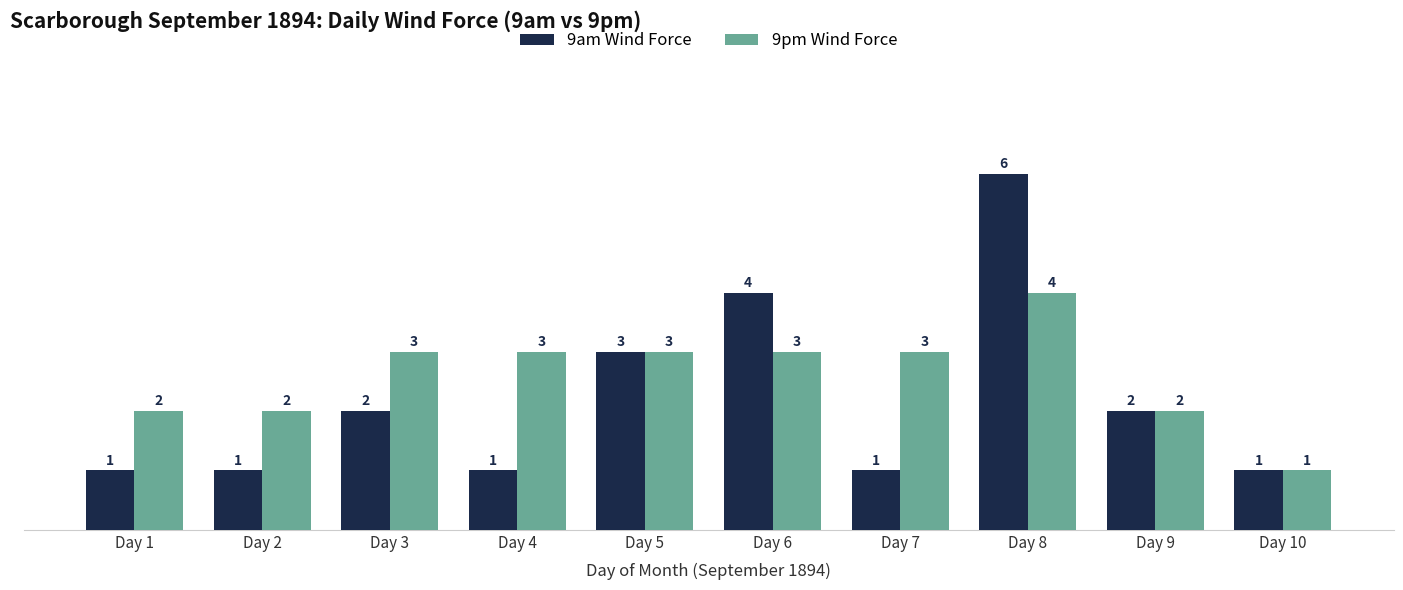

What are all the series names shown in the legend?

9am Wind Force, 9pm Wind Force